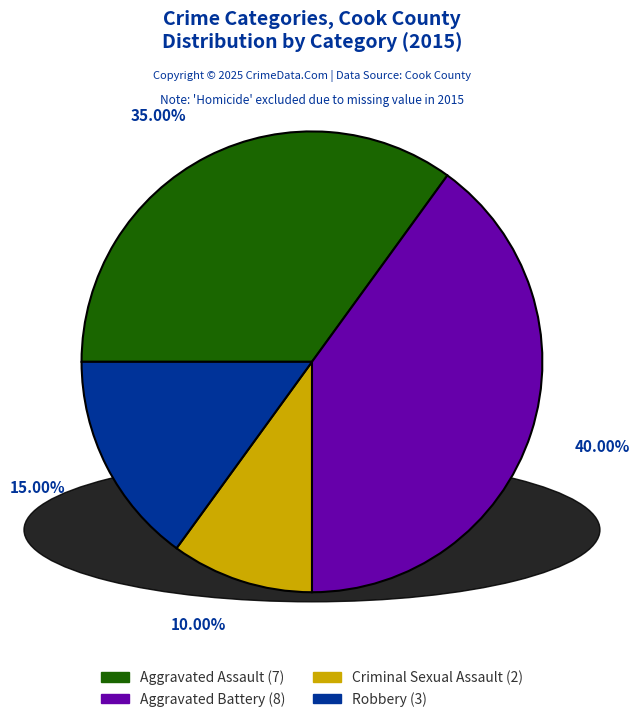

Which category has the biggest portion of the pie?

Aggravated Battery